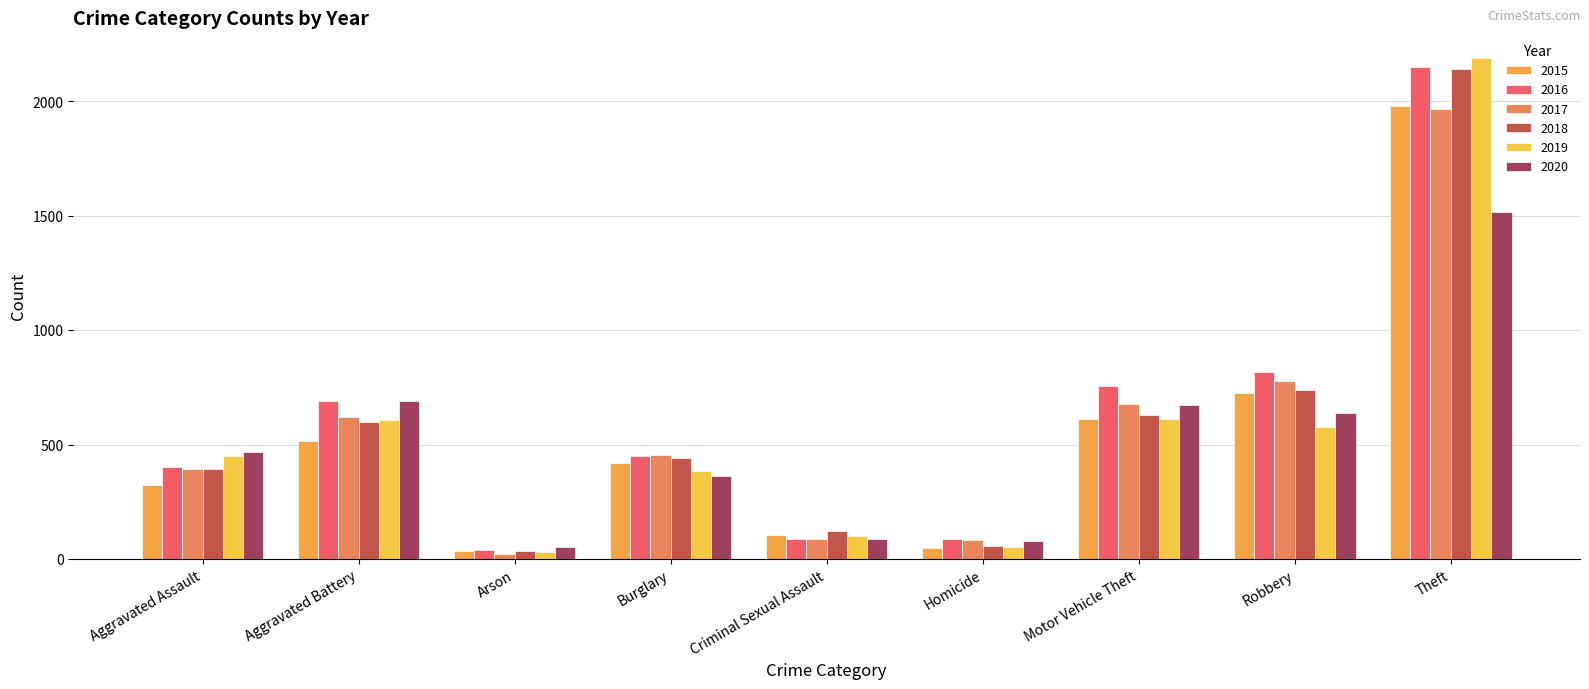

What is the minimum value for 2017?

23